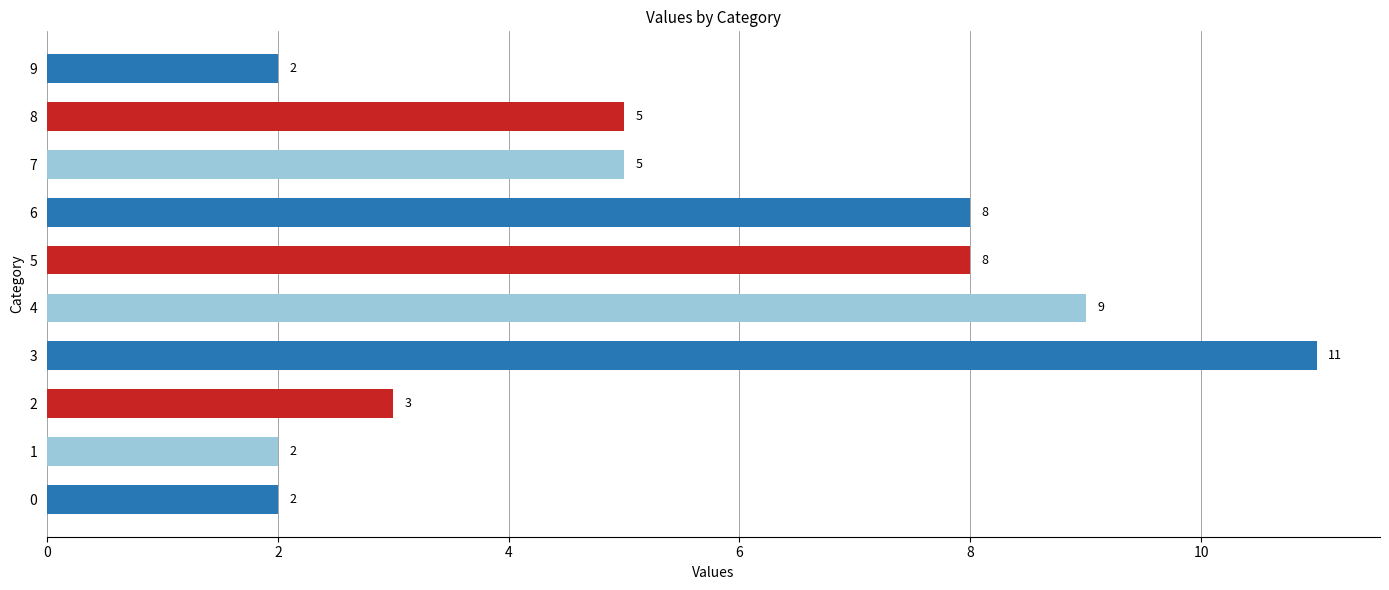

Reading bottom to top, extract all data points from this chart.

2	2	3	11	9	8	8	5	5	2